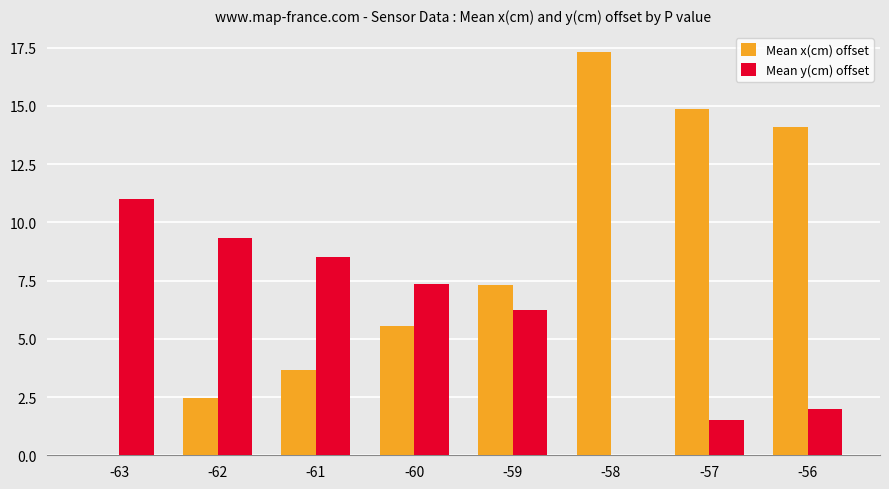

At which category does the chart reach its peak across all series?

-58